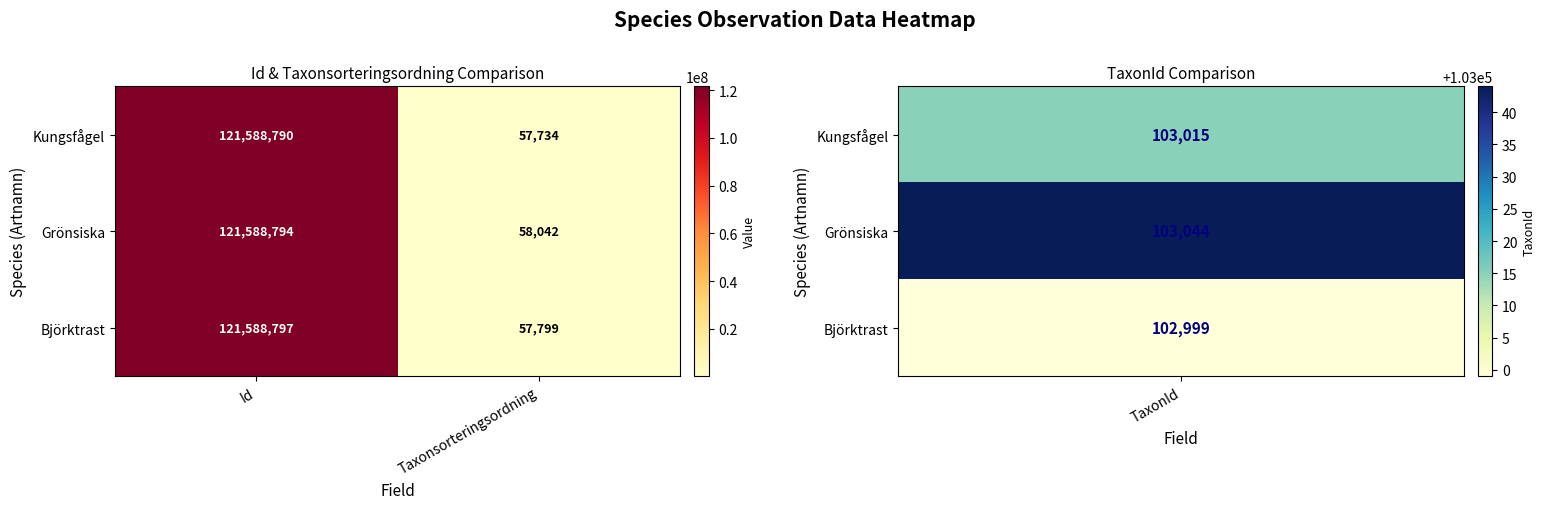

What is the difference between the maximum and minimum values in the Björktrast series?

121530998